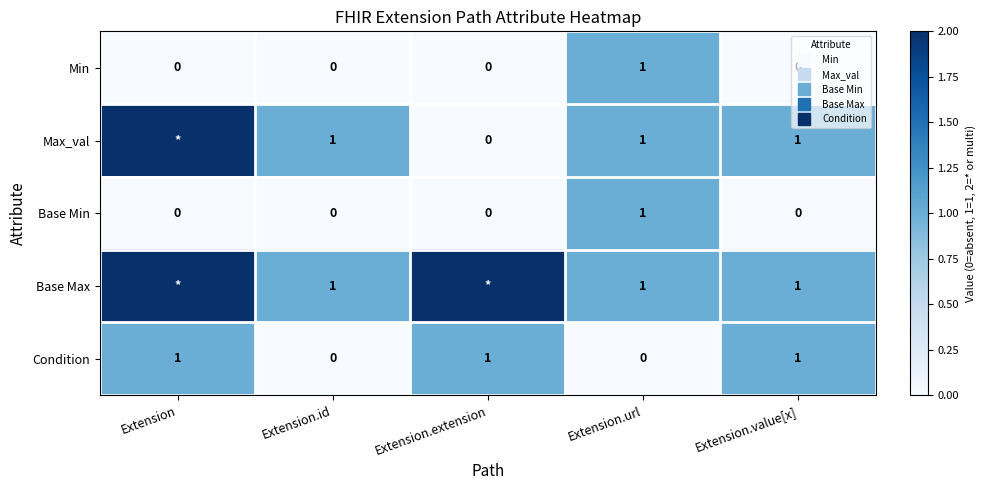

Which series changed the most between Extension and Extension.value[x]?

Max_val